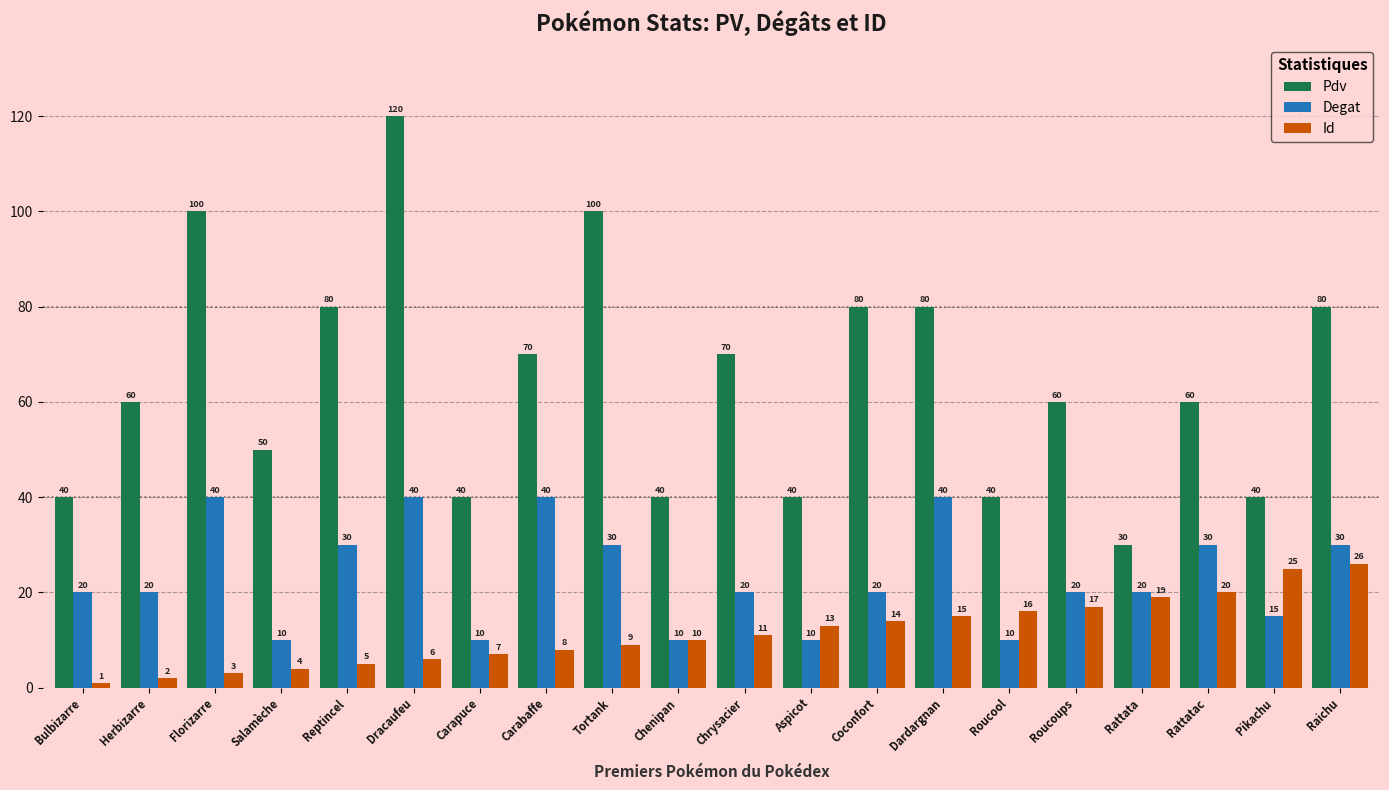

Is the value of Pdv at Herbizarre greater than the value of Id at Chrysacier?

Yes